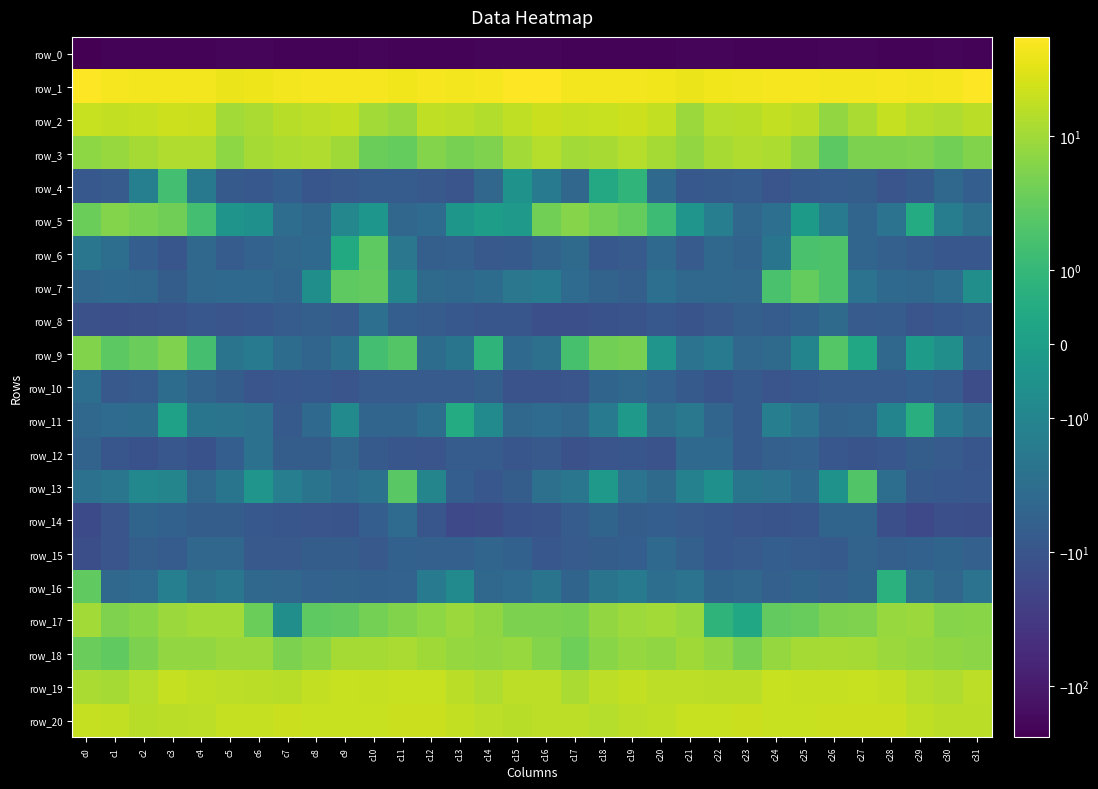

Is it true that row_18 equals 7.5 at c7?

False